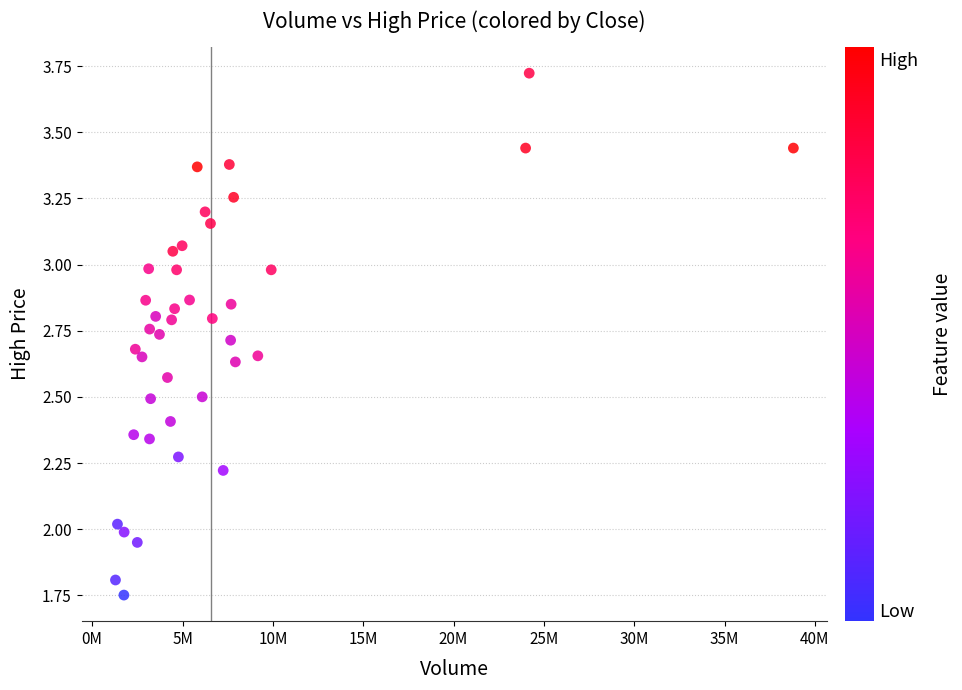

What is the range of Y values (max minus min)?

2.0